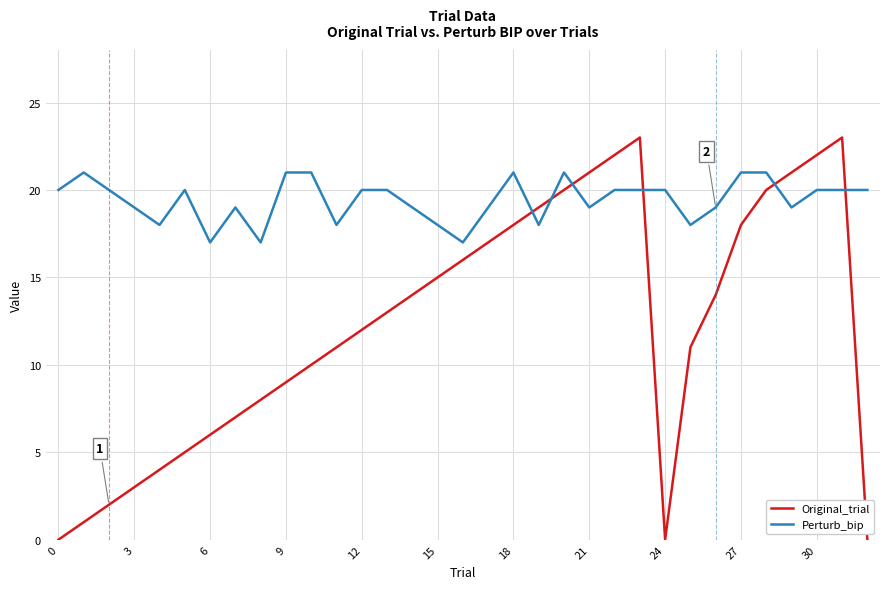

Which series has the largest total across all categories?

Perturb_bip